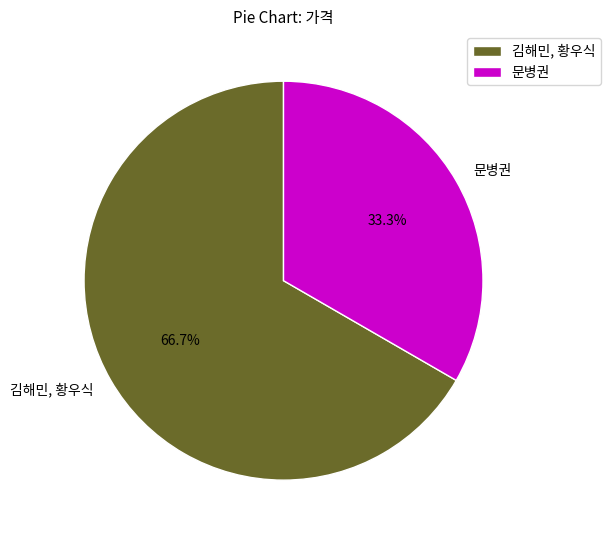

What is the largest slice in the pie chart?

김해민, 황우식